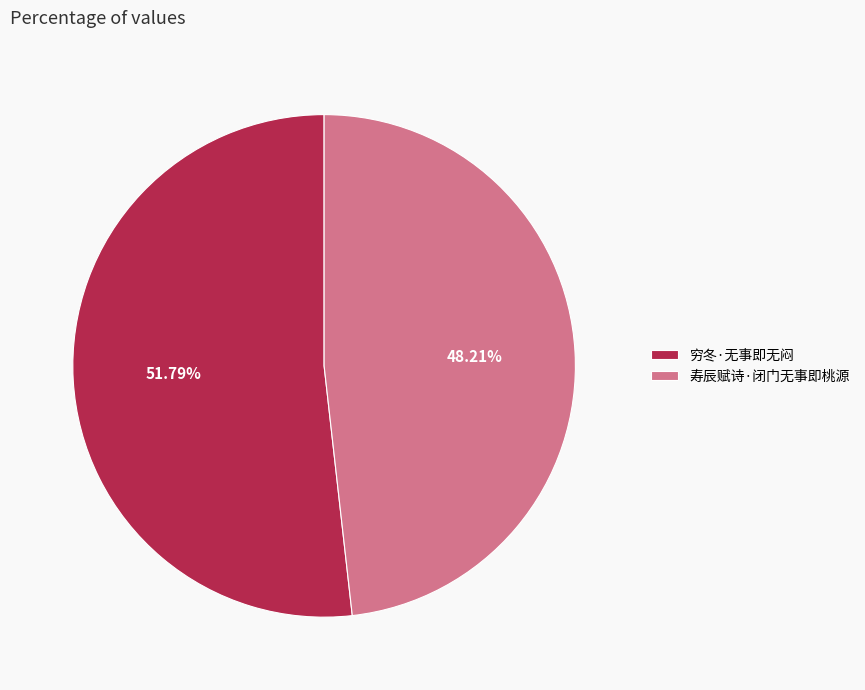

Rank the categories by value from lowest to highest.

寿辰赋诗·闭门无事即桃源, 穷冬·无事即无闷